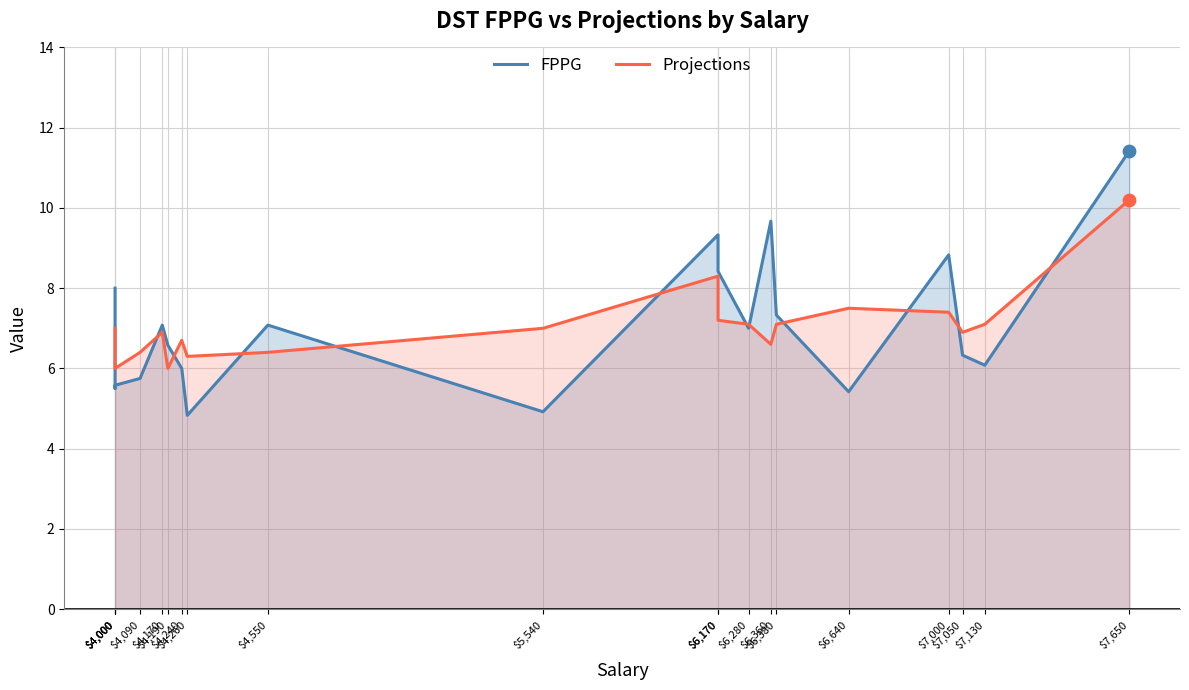

Which series has the largest total across all categories?

FPPG